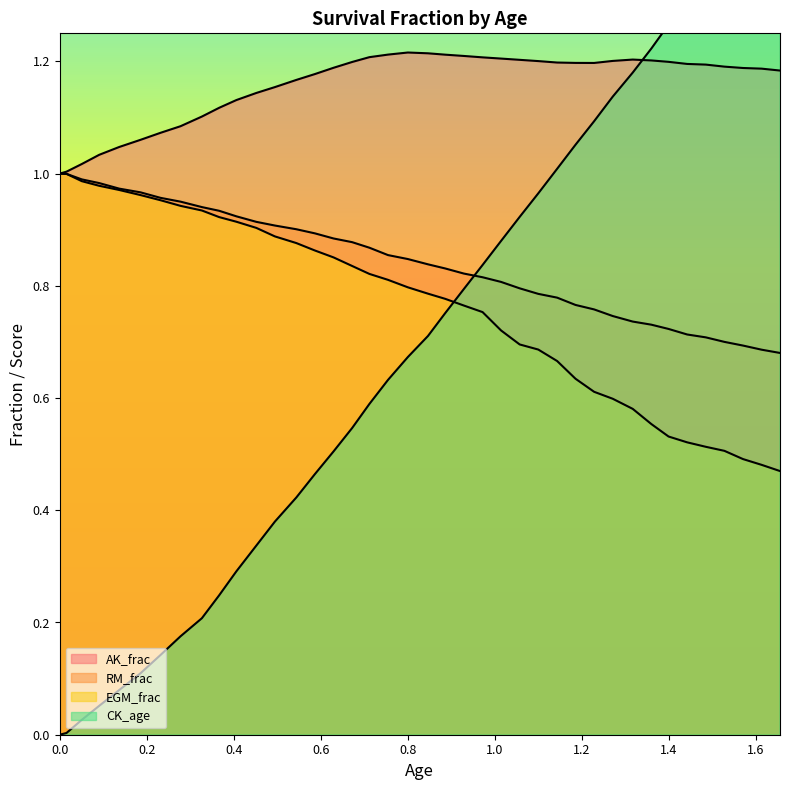

What value does the AK_frac series have at 1.655371334?

1.2